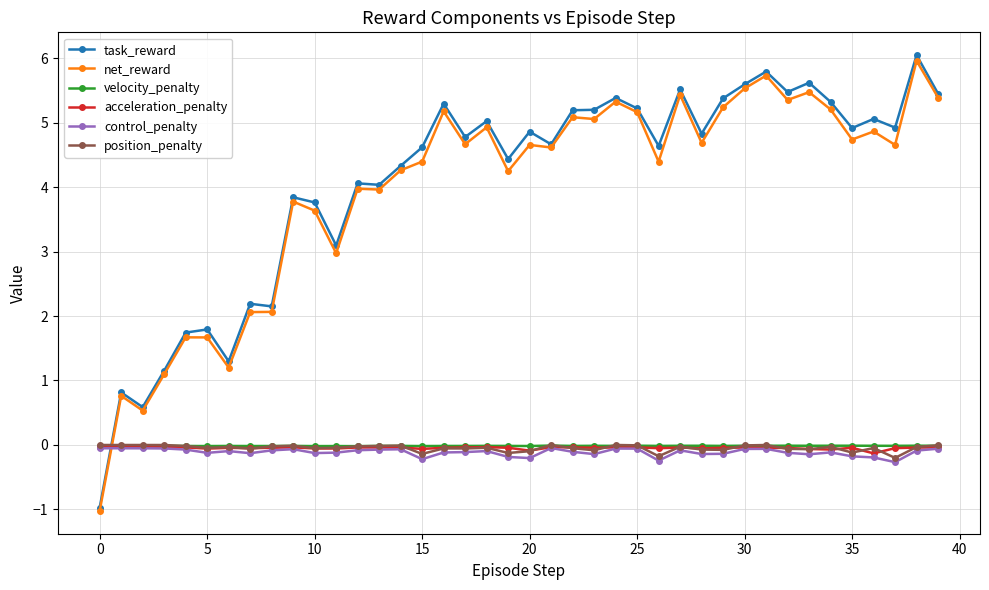

What is the maximum value shown in the chart?

6.1